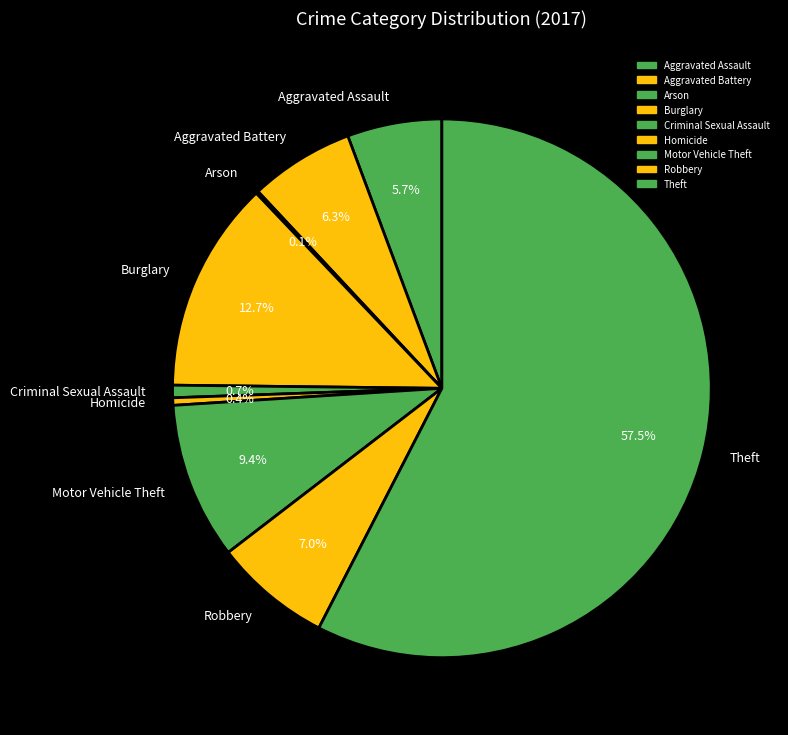

Which category accounts for the majority?

Theft